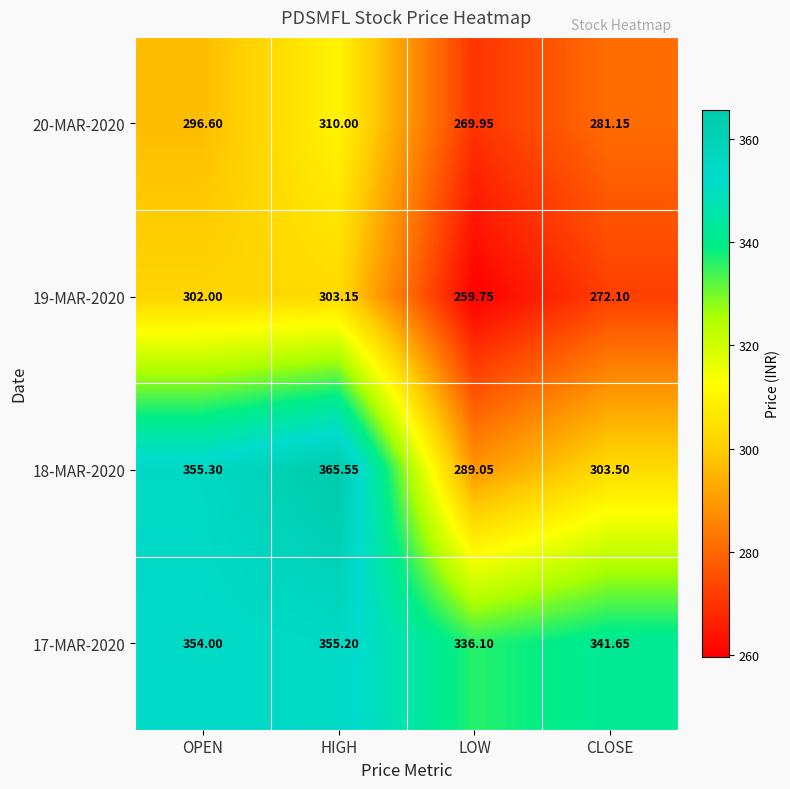

At which category is the sum across all series the highest?

HIGH